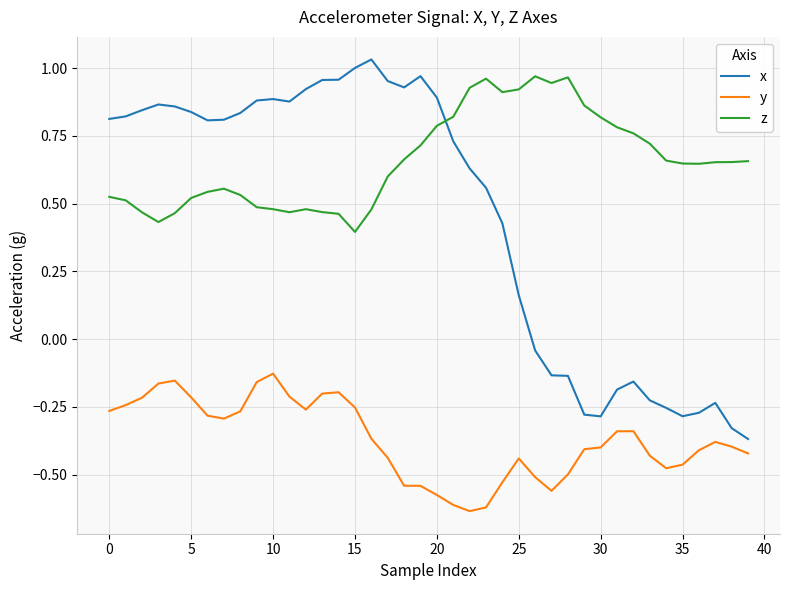

True or false: y and x cross at least once.

False